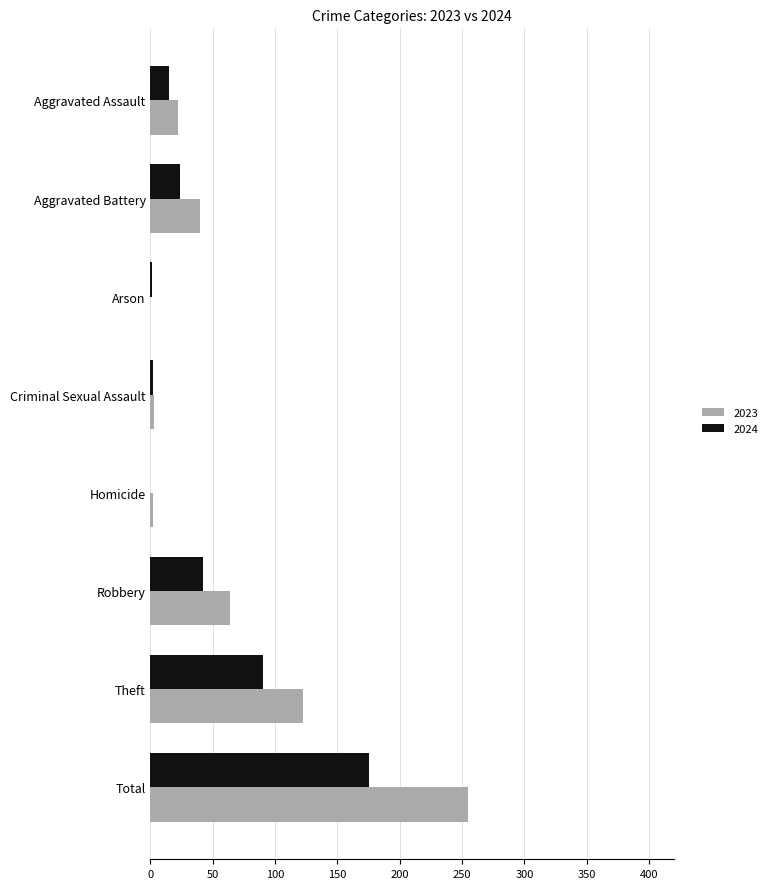

What is the sum of all 2024 values?

349